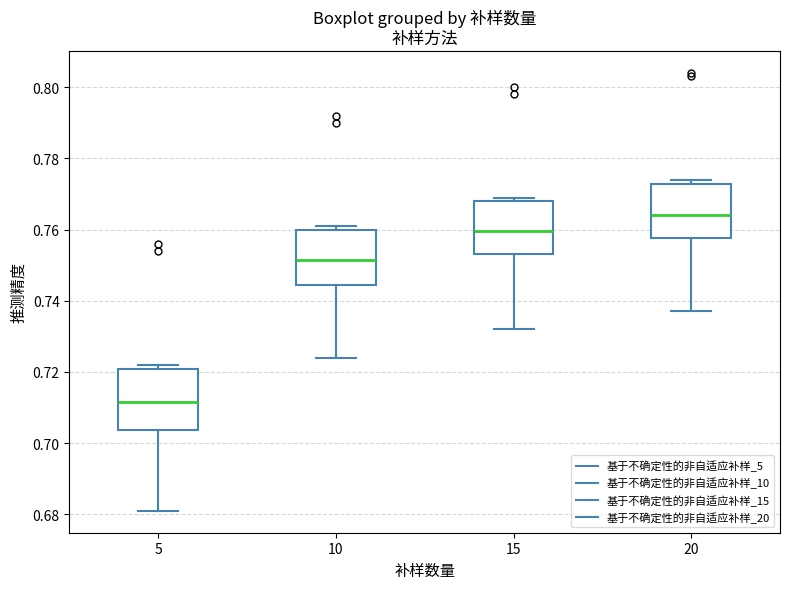

Reading left to right, read every box against the y-axis: the position of its median line, the range the box covers, and the ends of its whiskers. The values are not printed on the chart, so give them approximately, as read against the axis.

5: median 0.712, box 0.704 to 0.720, whiskers 0.682 to 0.722
10: median 0.752, box 0.744 to 0.760, whiskers 0.724 to 0.762
15: median 0.760, box 0.754 to 0.768, whiskers 0.732 to 0.770
20: median 0.764, box 0.758 to 0.772, whiskers 0.738 to 0.774